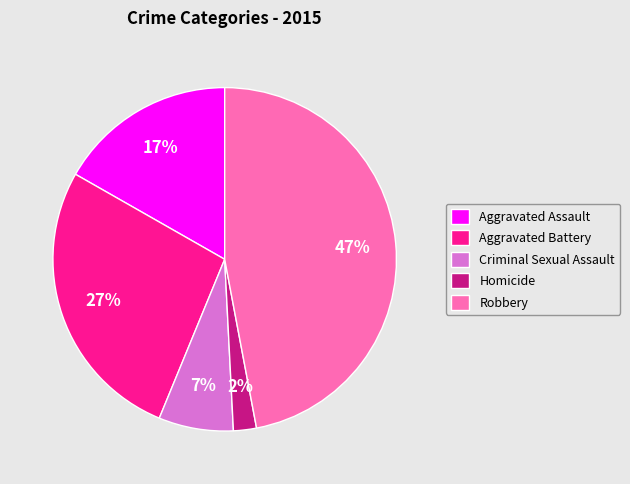

To the nearest percent, what is the combined percentage of Criminal Sexual Assault and Homicide?

9%